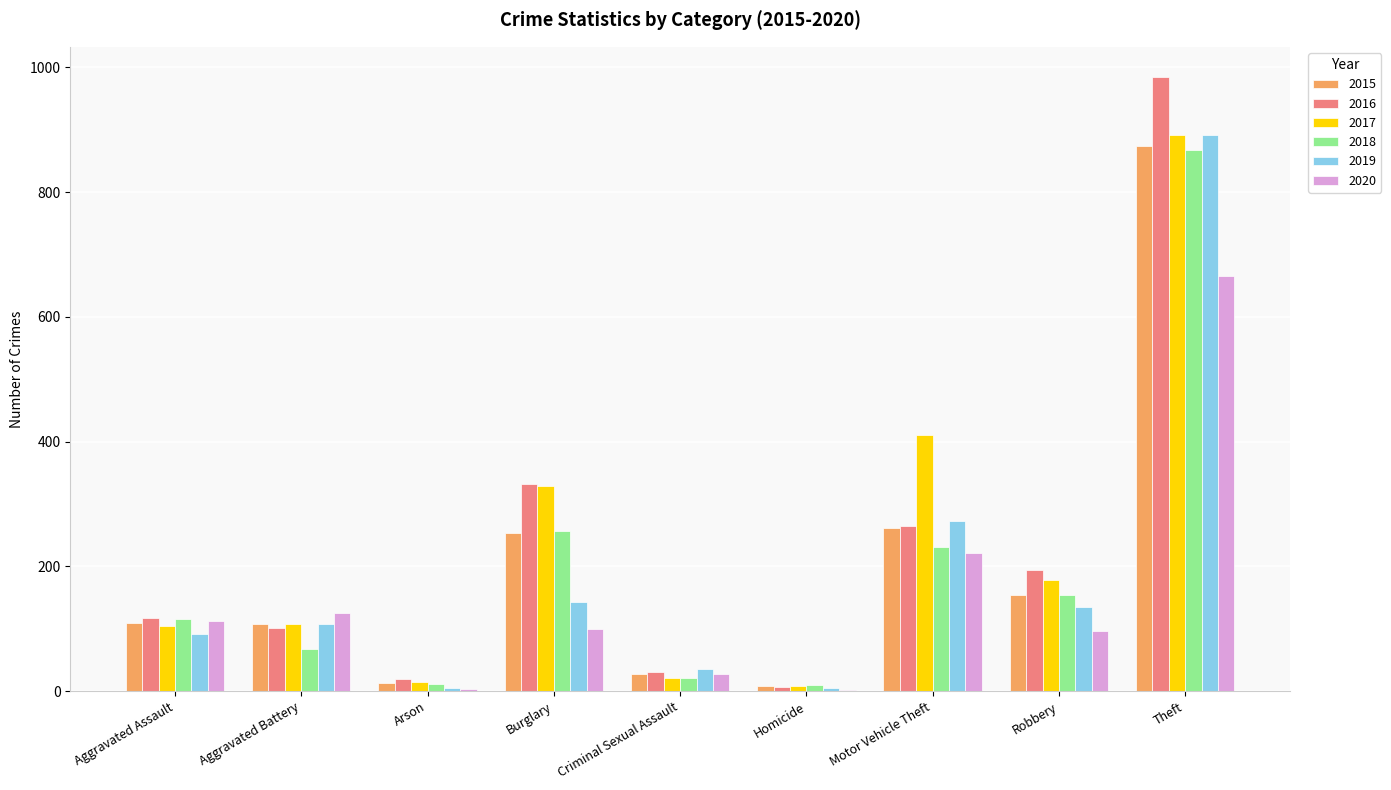

At which category is the sum across all series the highest?

Theft